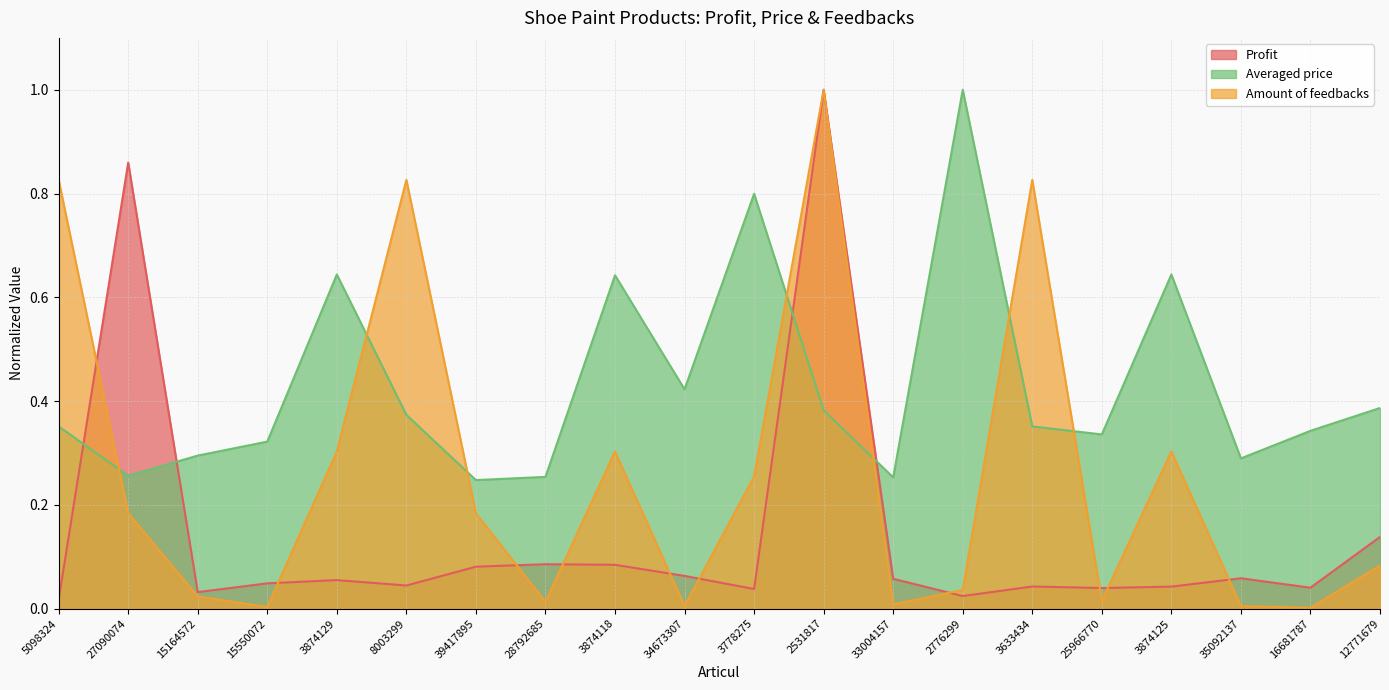

What is the difference between the Averaged price values at 3778275 and 3874125?

0.2